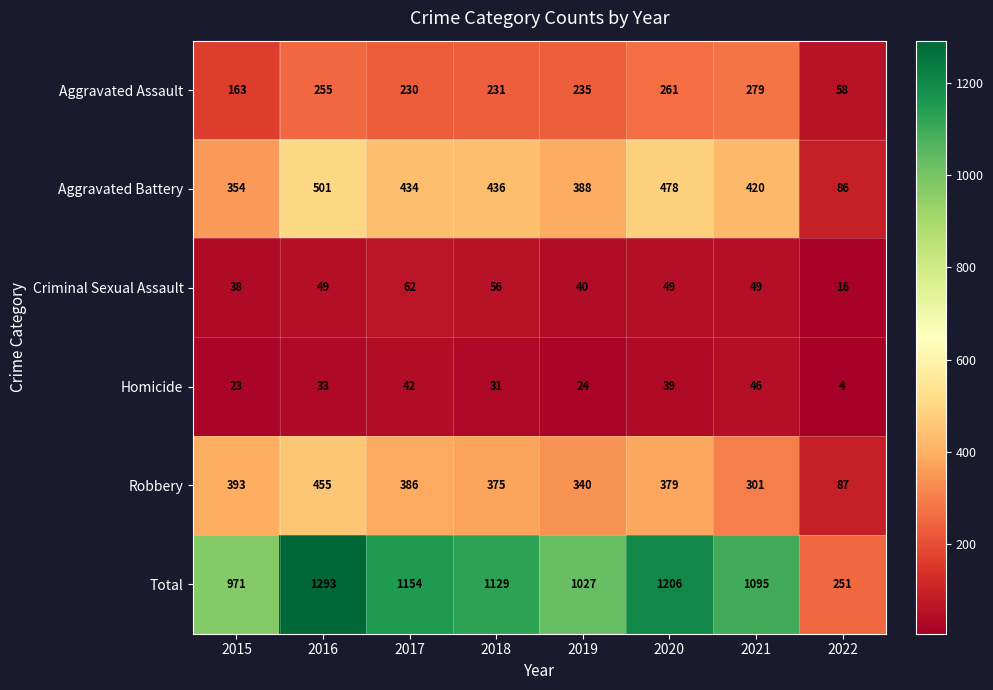

What is the spread (max minus min) of values at 2021?

1049